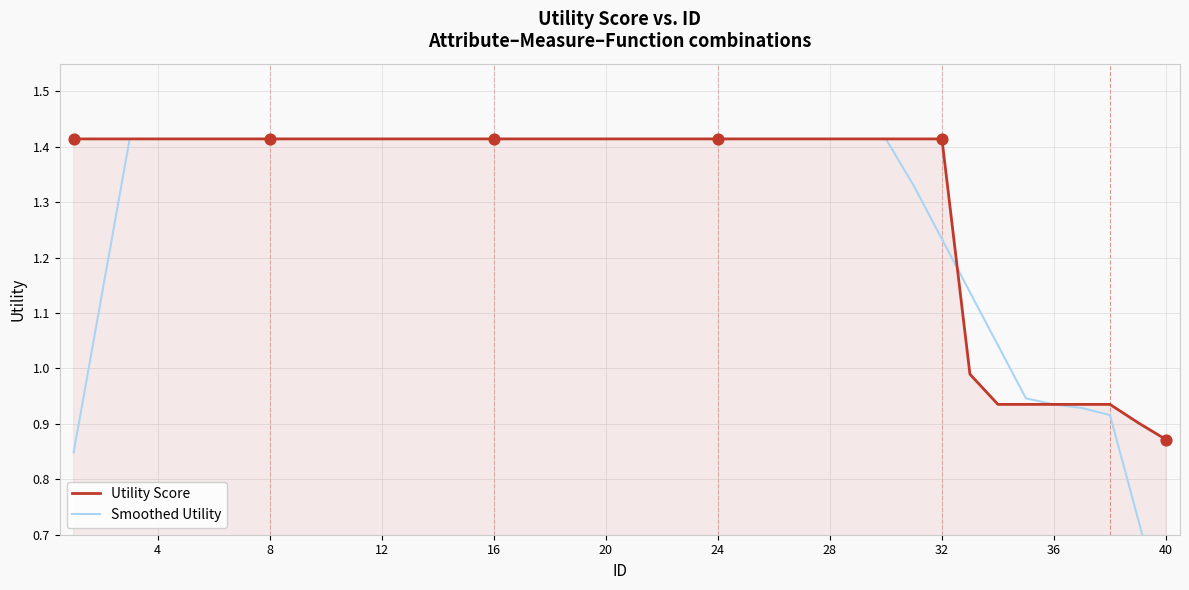

At which label does Utility Score reach its minimum?

40